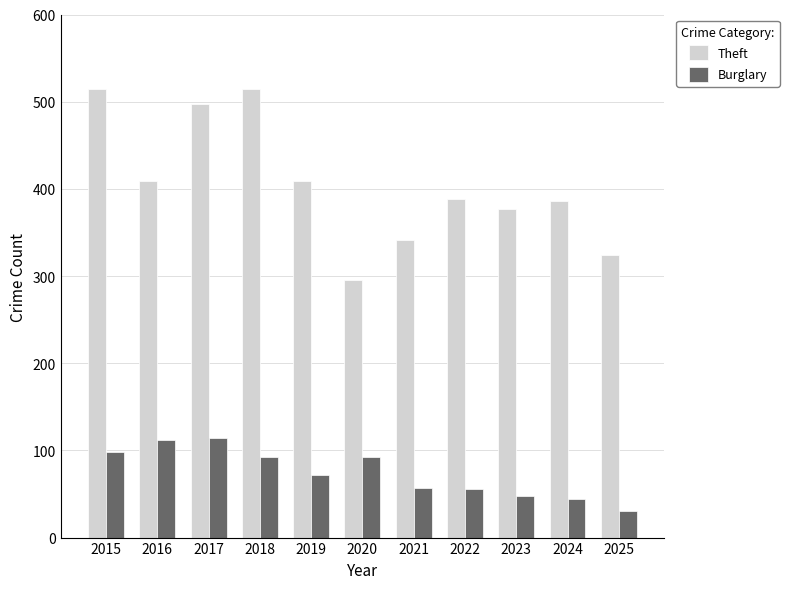

Between 2017 and 2020, which series saw the biggest shift?

Theft